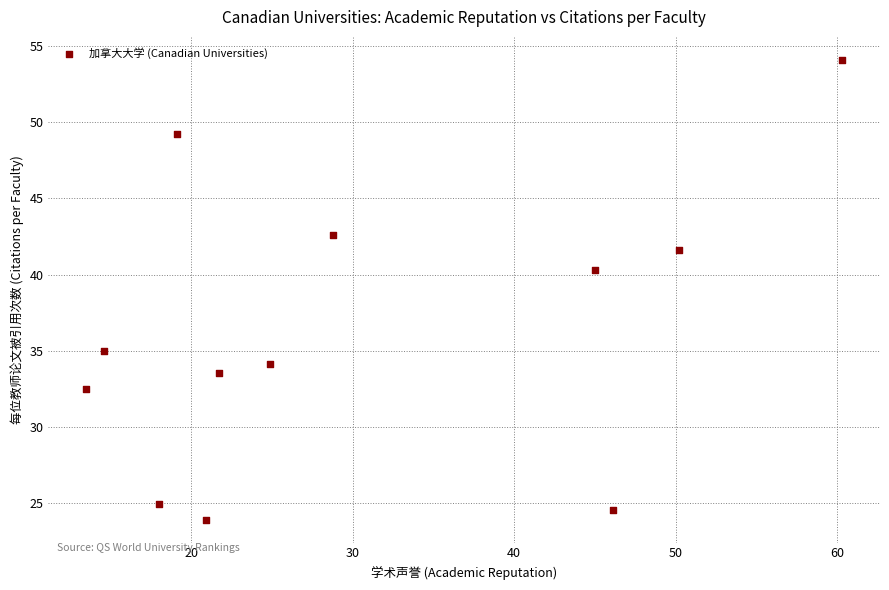

What is the range of X values (max minus min)?

46.8